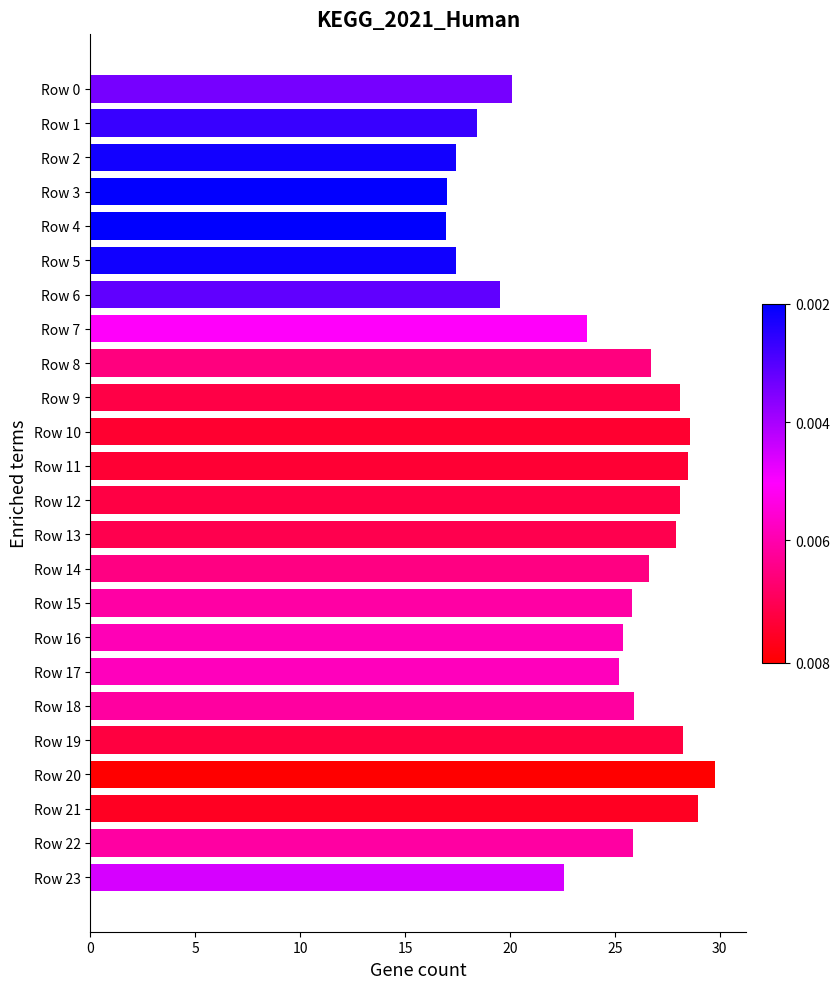

What is the maximum value shown in the chart?

29.7